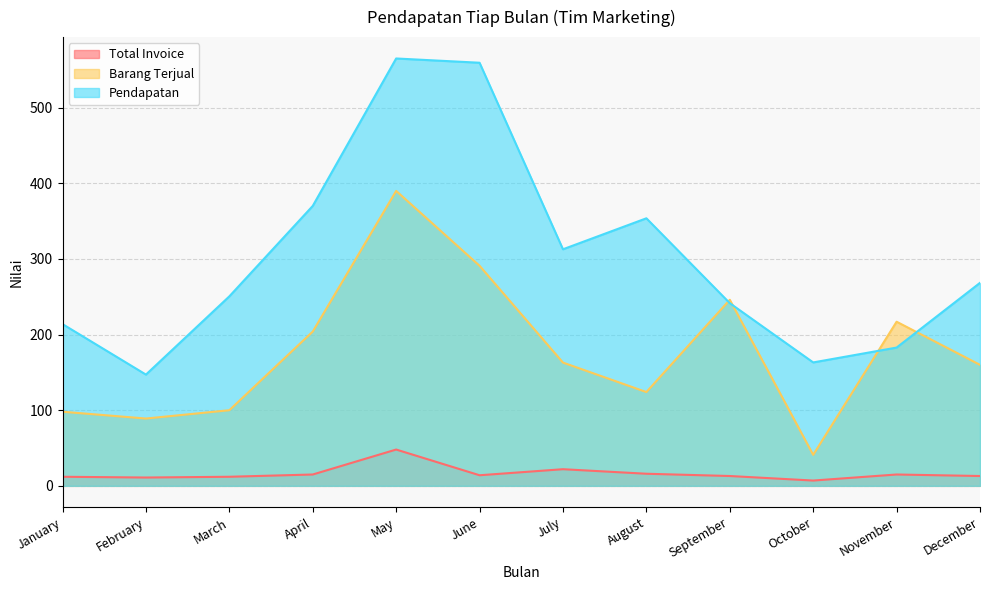

Does the chart have visible grid lines?

Yes